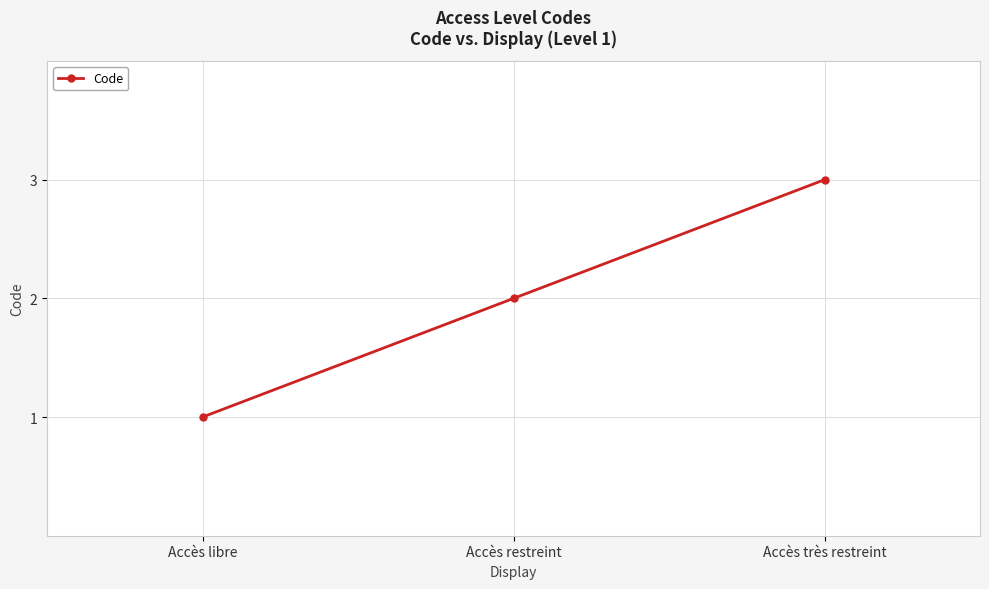

Which category has the highest value across all series?

Accès très restreint